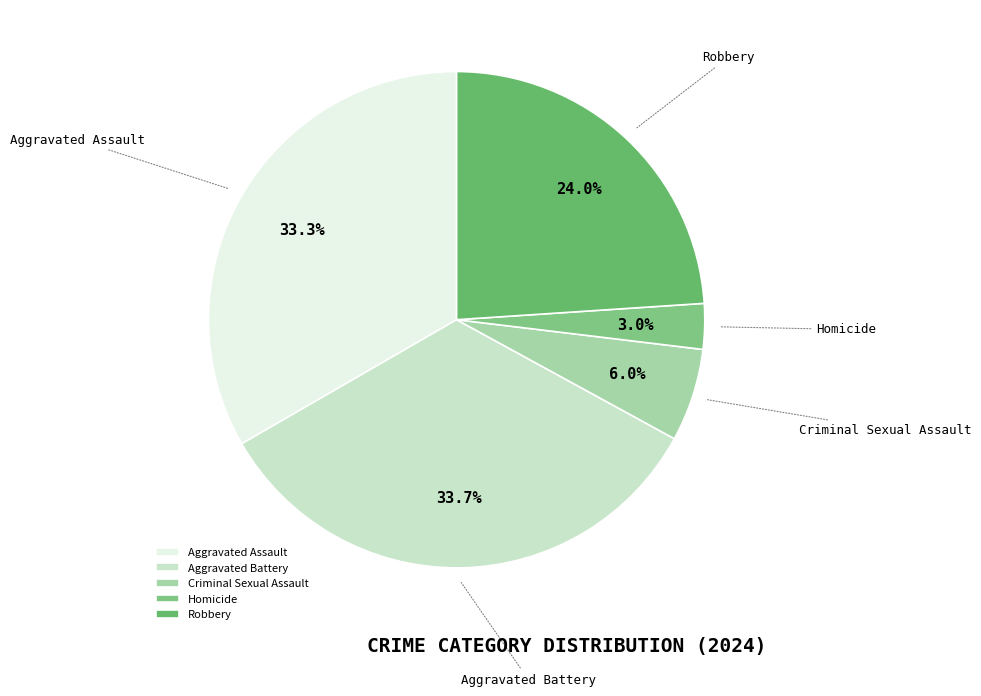

Which slice is the smallest?

Homicide